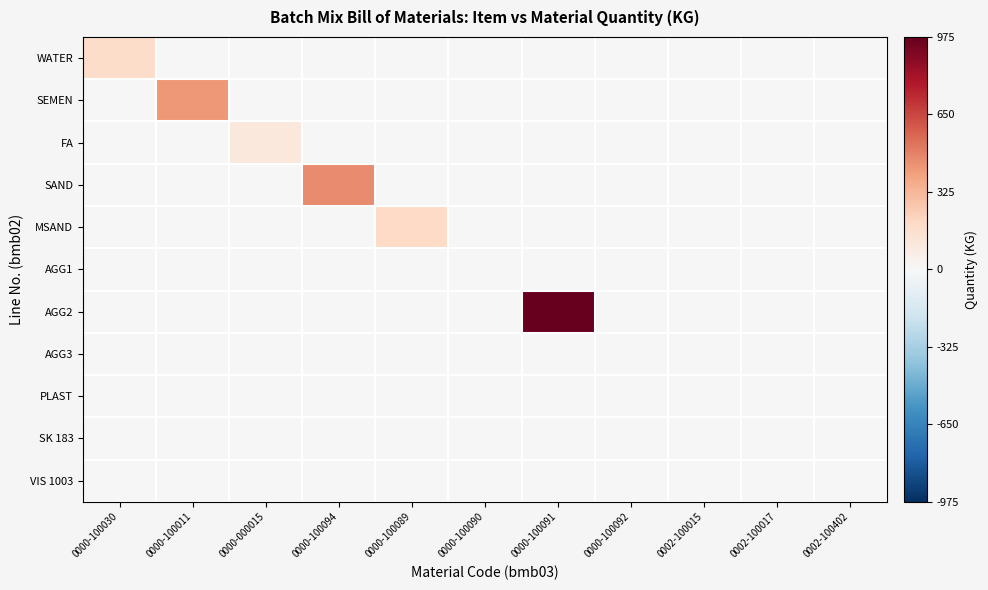

Count the number of data series in this chart.

11